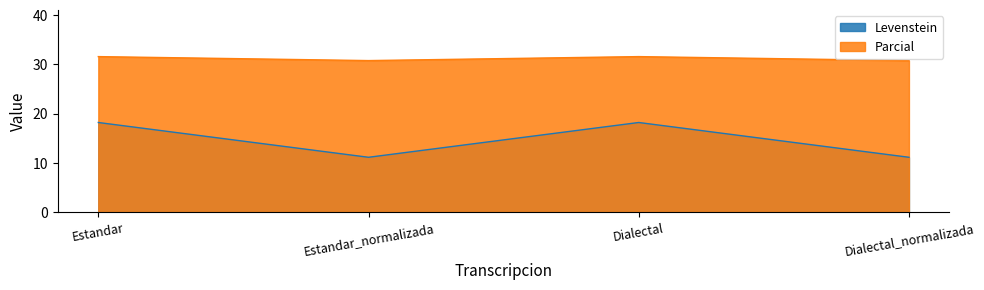

What is the minimum value shown in the chart?

11.1